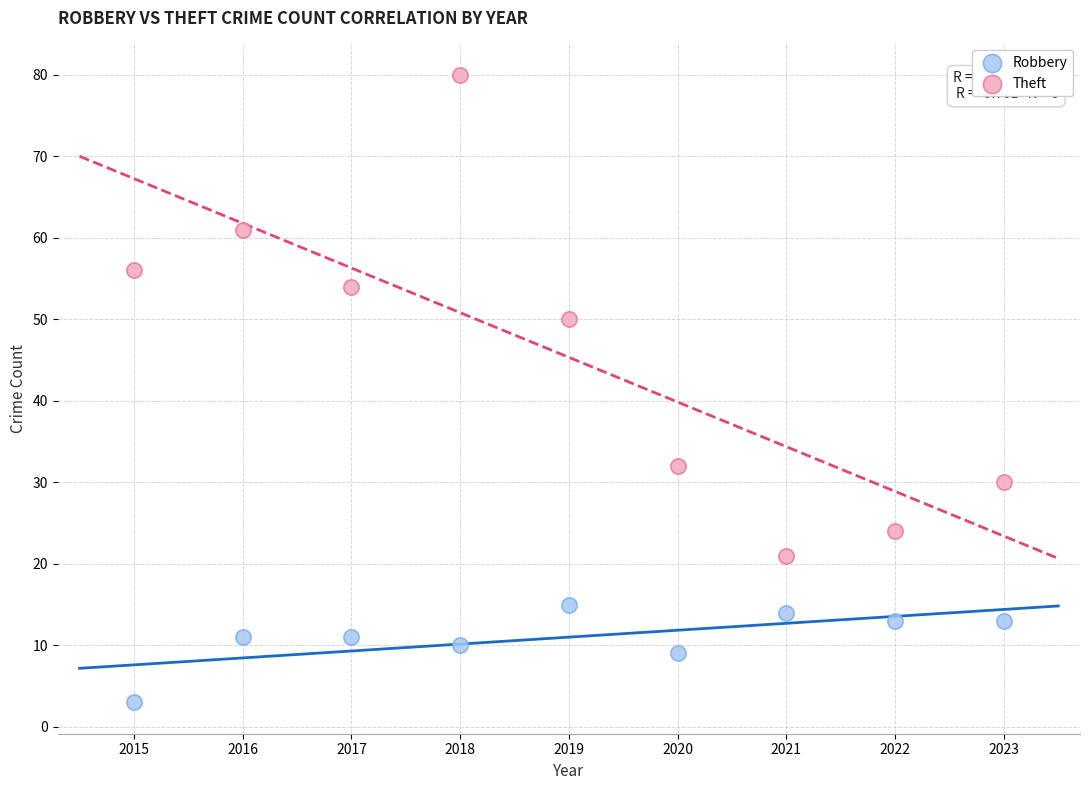

Which series has the widest spread of Y values?

Theft